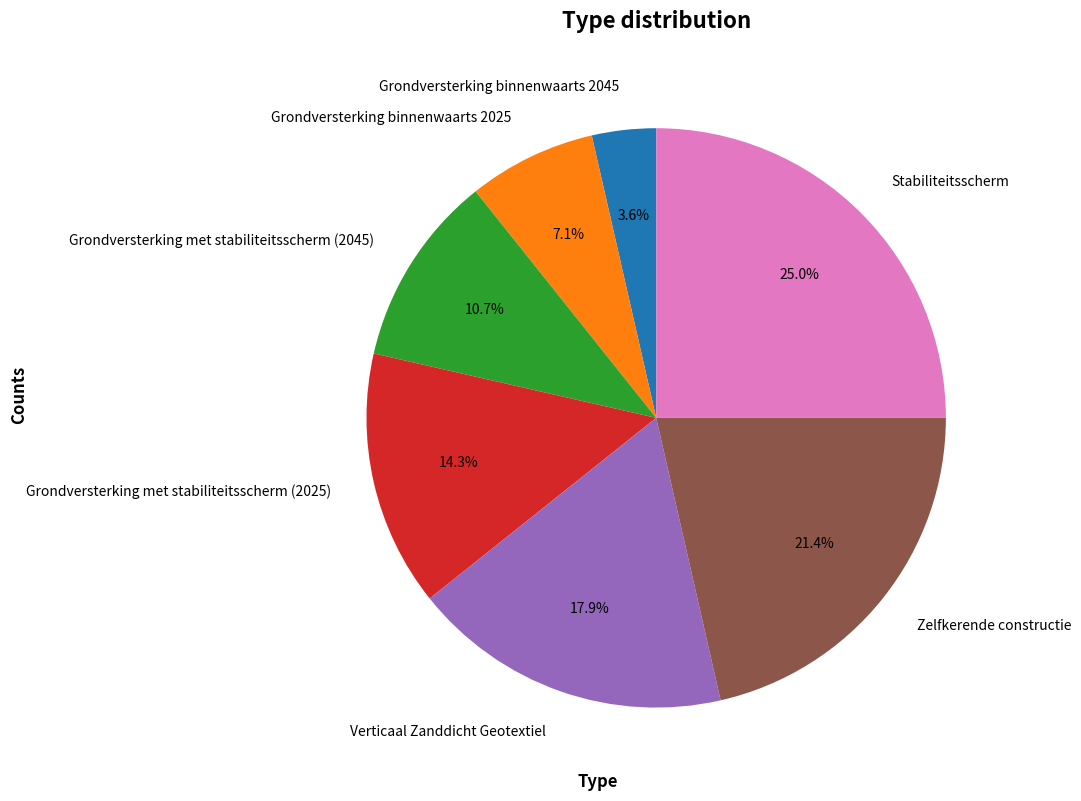

Which has a higher value, Grondversterking met stabiliteitsscherm (2025) or Stabiliteitsscherm?

Stabiliteitsscherm